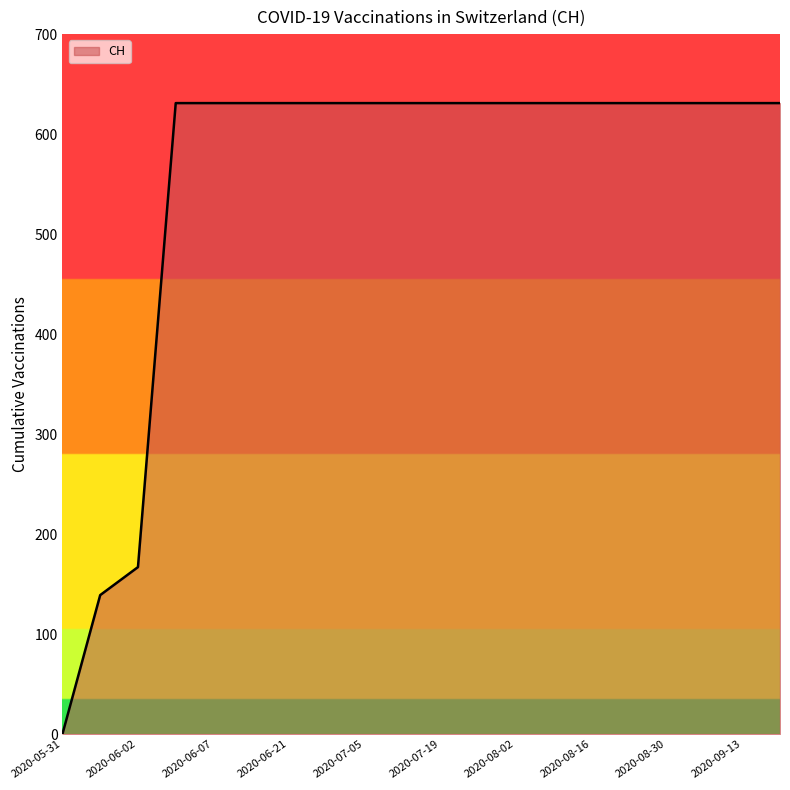

What is the greatest value displayed?

631